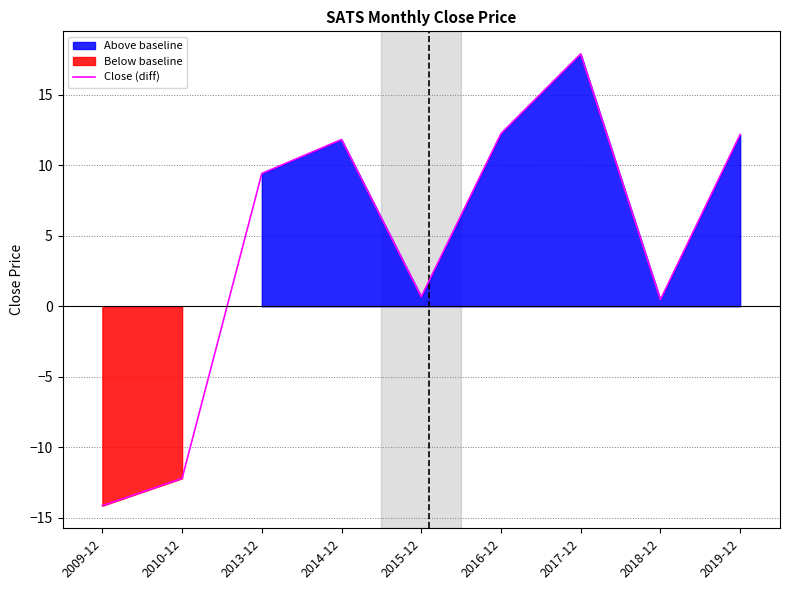

What is the difference between the maximum and minimum values?

32.0